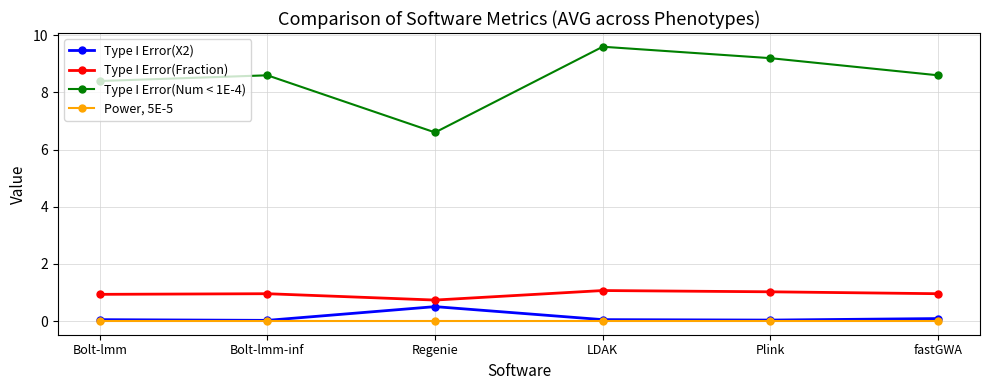

Which series has the largest range (max minus min)?

Type I Error(Num < 1E-4)